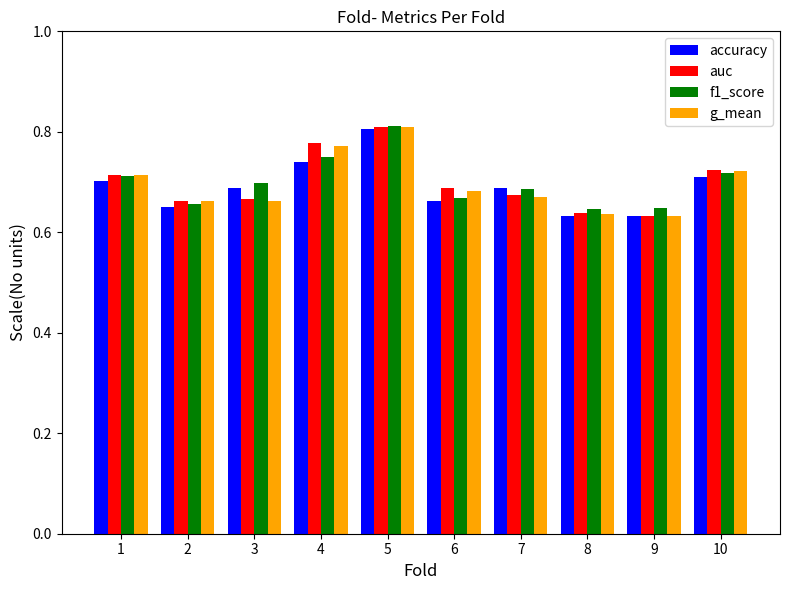

What is the difference between the second highest and minimum values in the g_mean series?

0.1